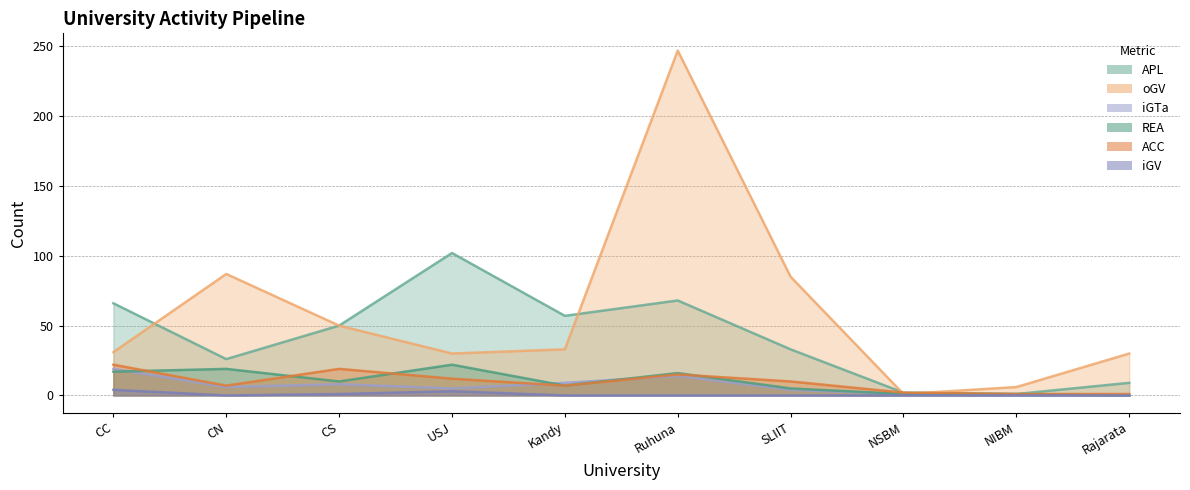

Which series has the largest total across all categories?

oGV